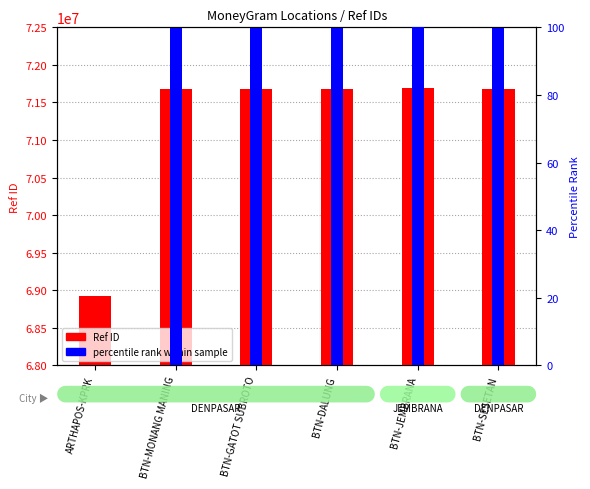

Does the chart contain any negative values?

No